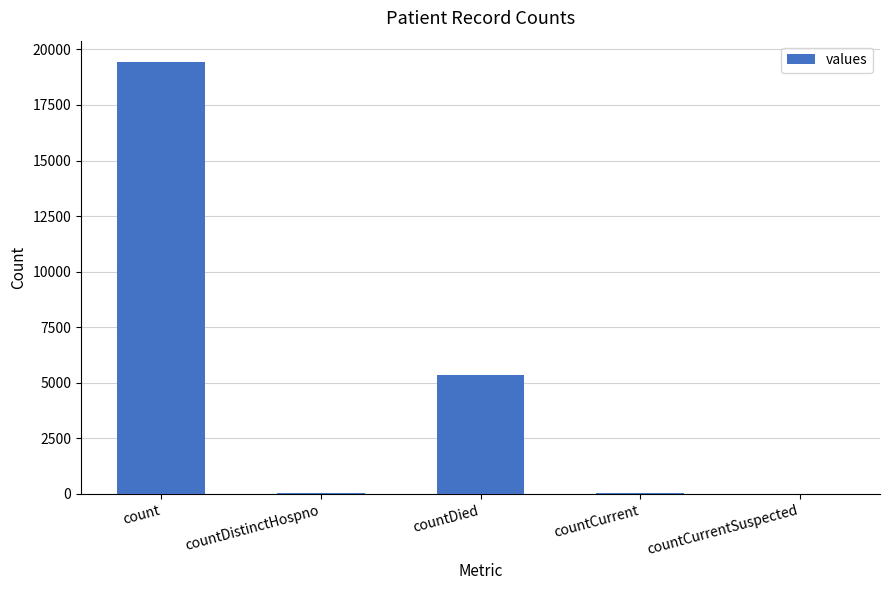

Read the value at countDistinctHospno.

38